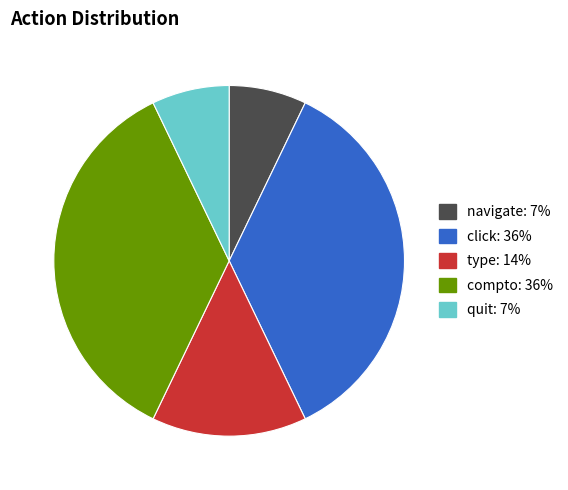

How many segments does this pie chart have?

5